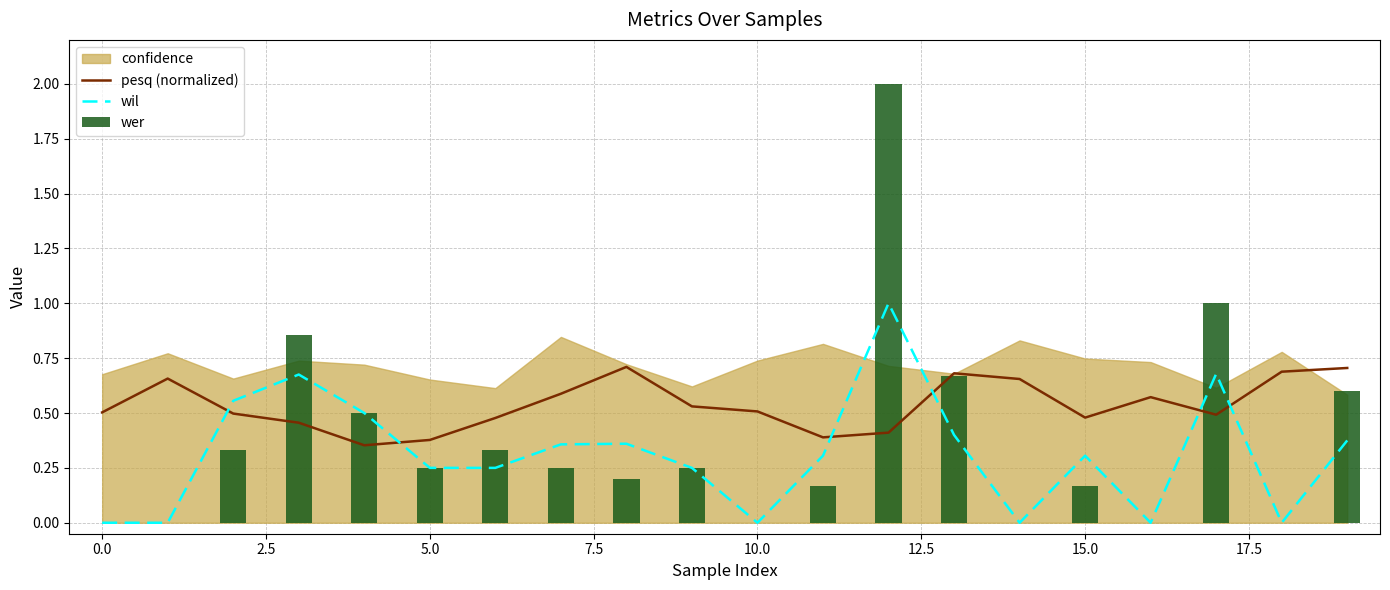

How many times do wil and pesq (normalized) cross each other?

6